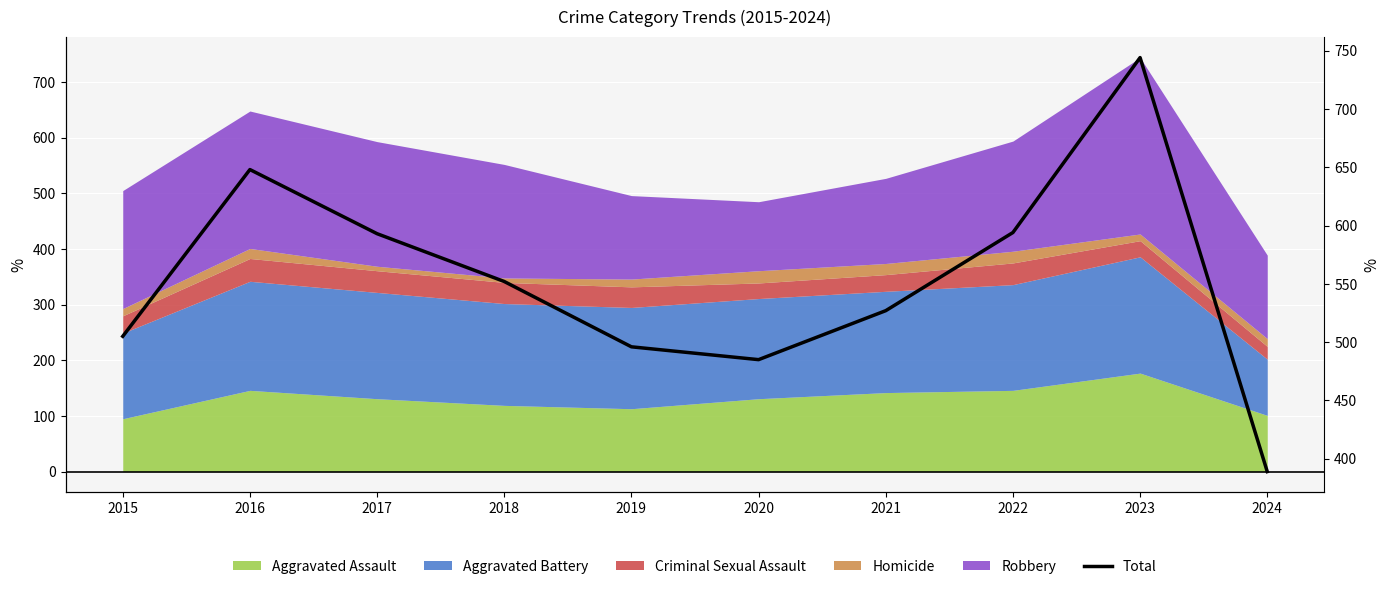

What is the change in value from 2023 to 2024?

-355